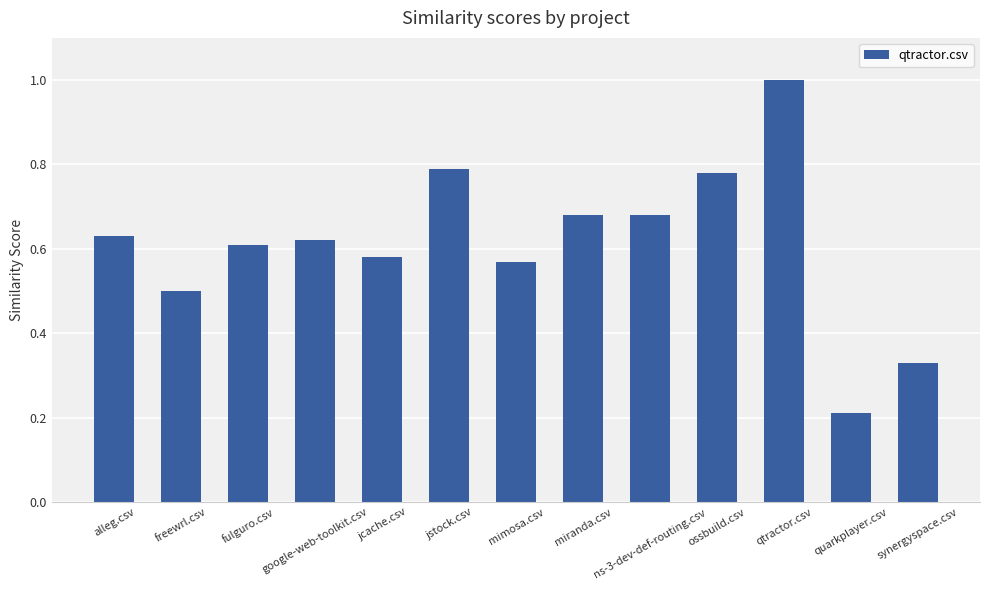

At which label is the value closest to 0?

quarkplayer.csv